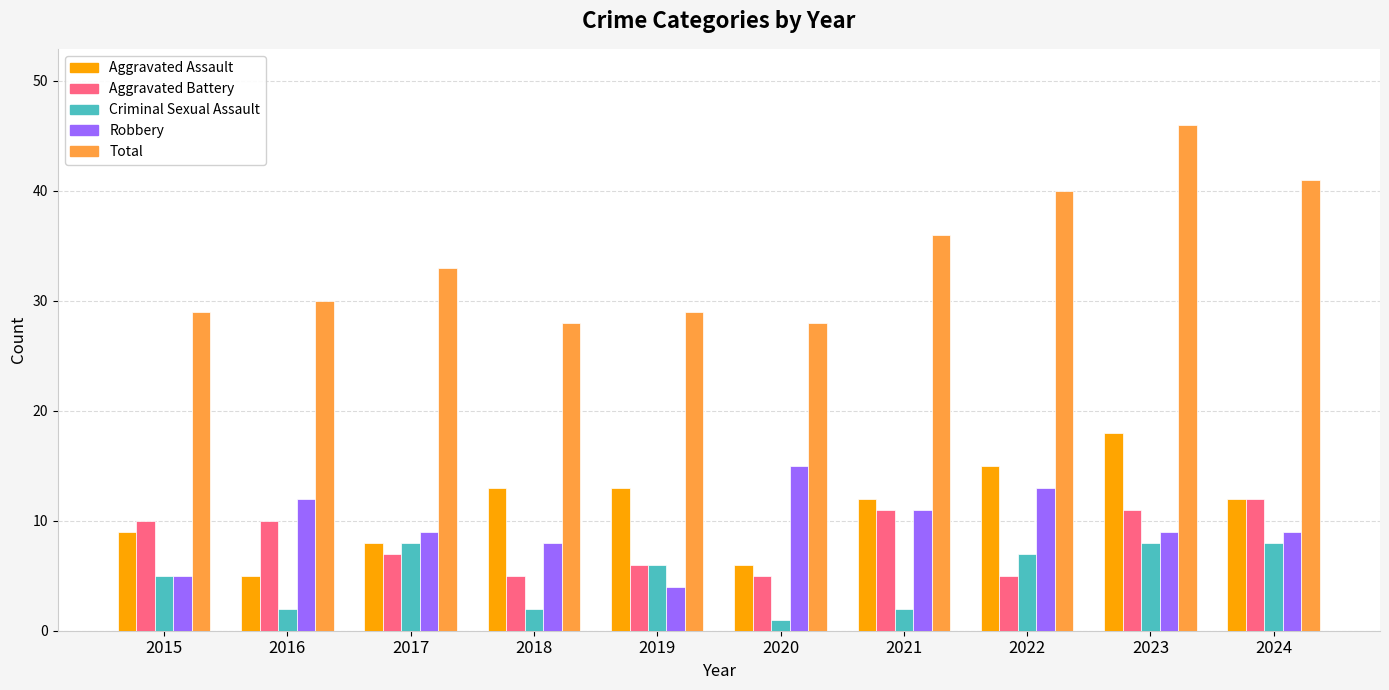

Which series has the widest spread of values?

Total